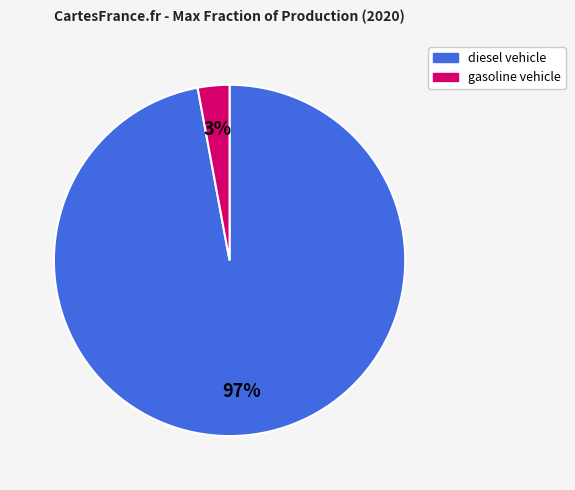

How many slices are in this pie chart?

2